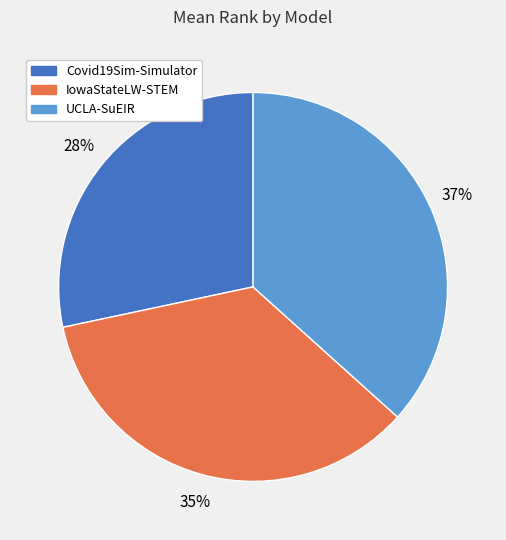

To the nearest percent, what percentage of the pie is Covid19Sim-Simulator?

28%